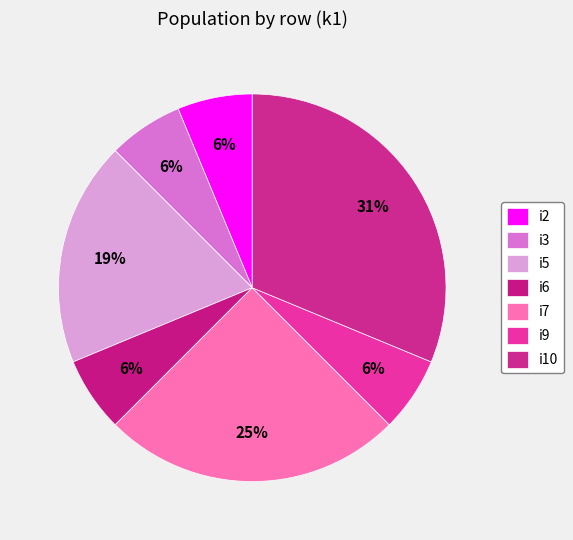

What is the largest slice in the pie chart?

i10